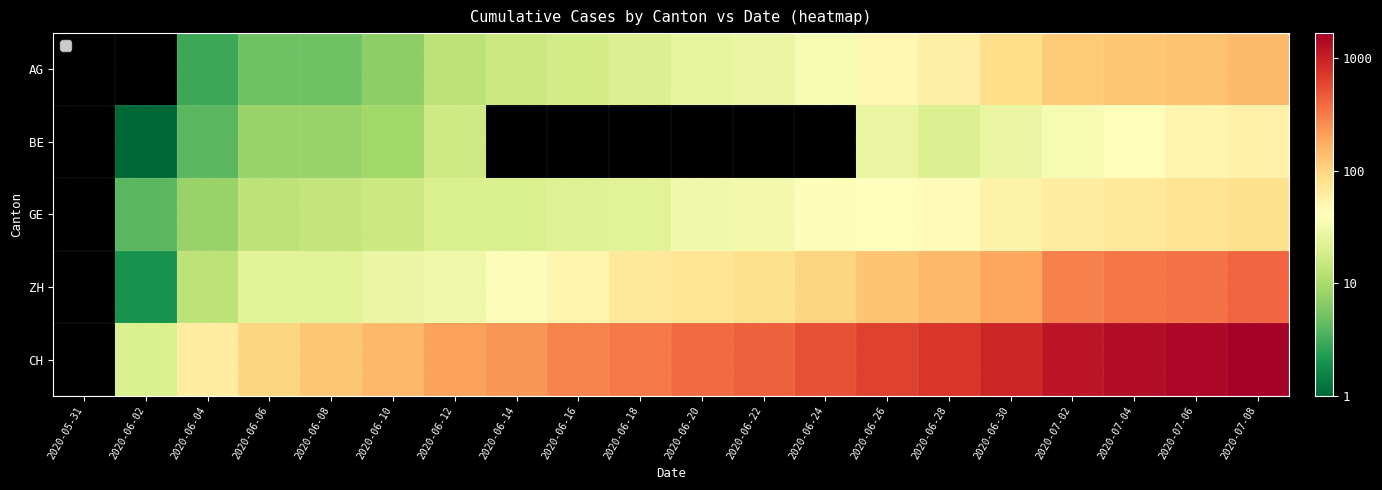

What is the minimum value shown in the chart?

1.0